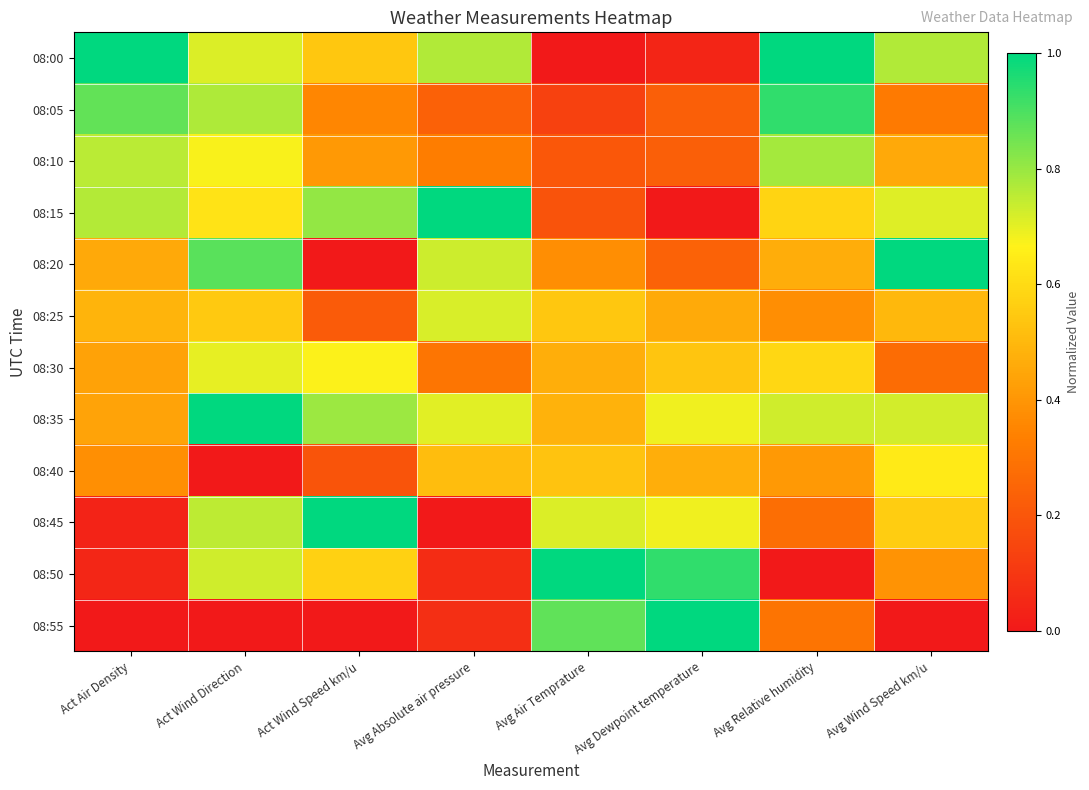

Which label corresponds to the smallest value in the chart?

Avg Air Temprature